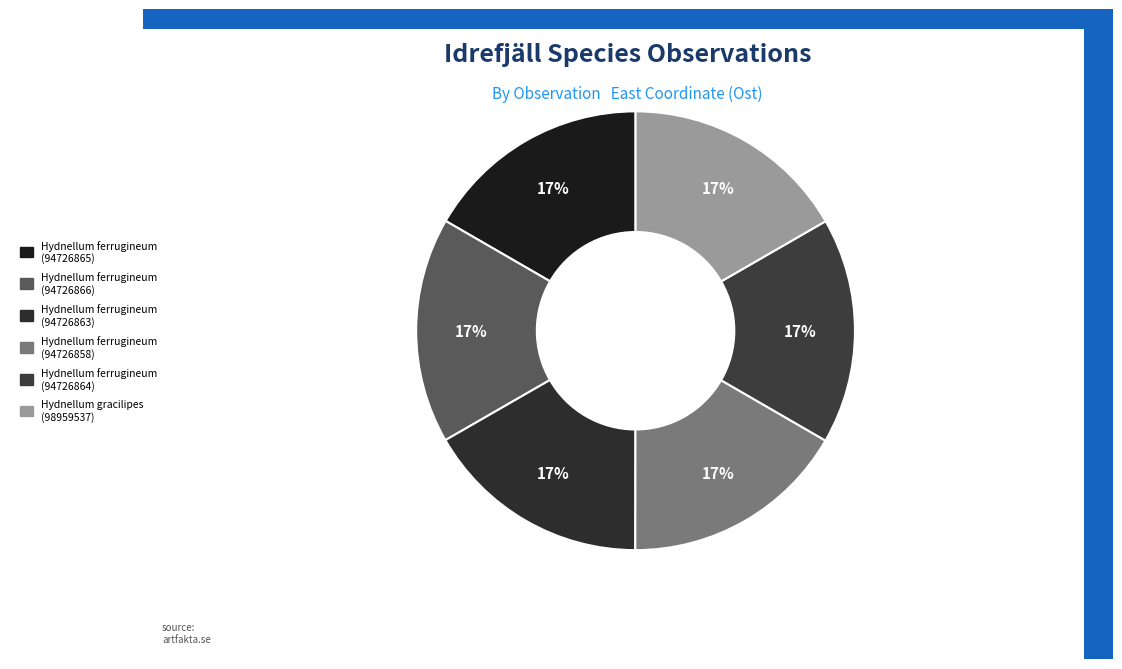

Approximately how many times larger is the value at Hydnellum ferrugineum (94726863) compared to Hydnellum ferrugineum (94726858)?

1.0